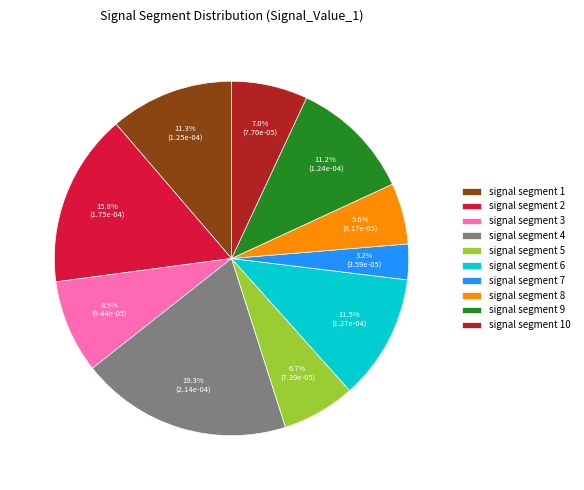

How much of the chart is everything except signal segment 2?

84.2%